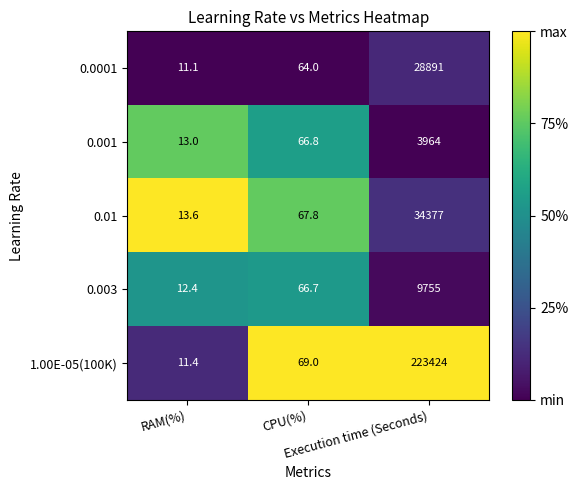

Which series has the largest range (max minus min)?

1.00E-05(100K)